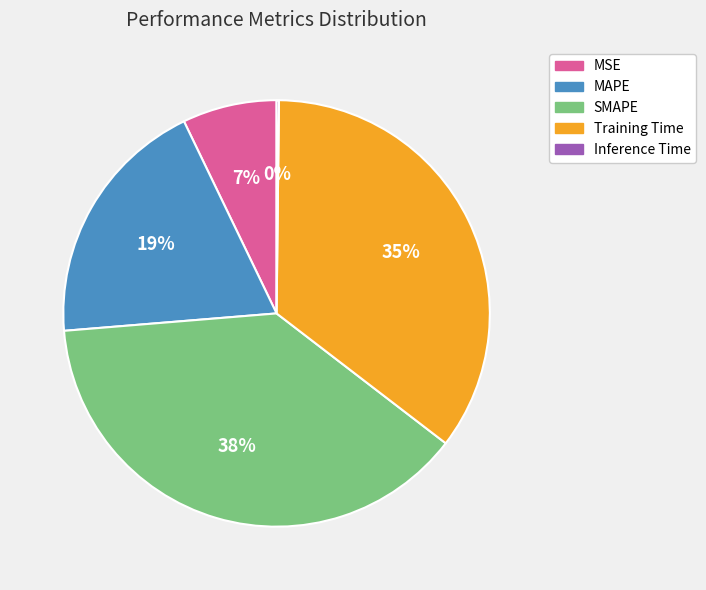

Is the sum of MAPE and SMAPE greater than half?

Yes